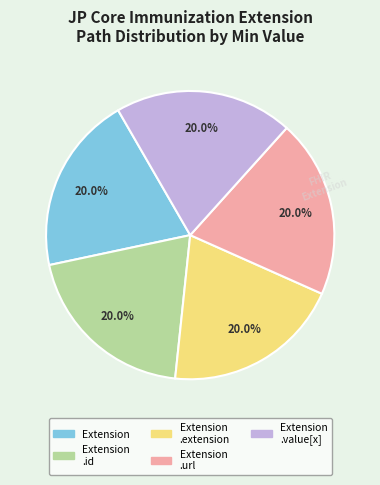

How many segments does this pie chart have?

5